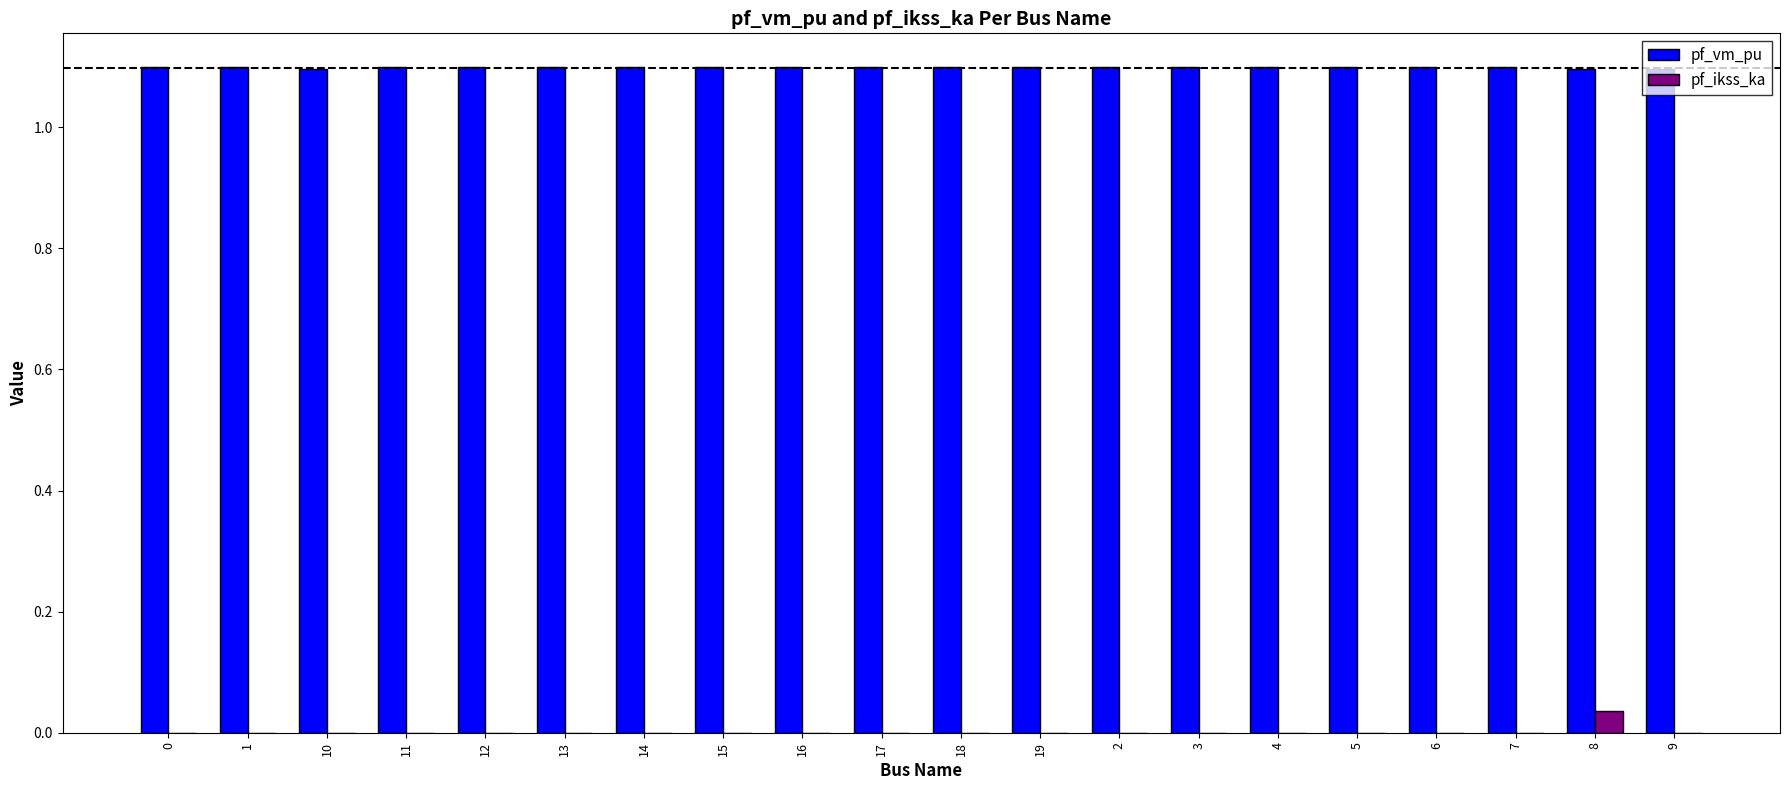

What is the greatest value displayed?

1.1